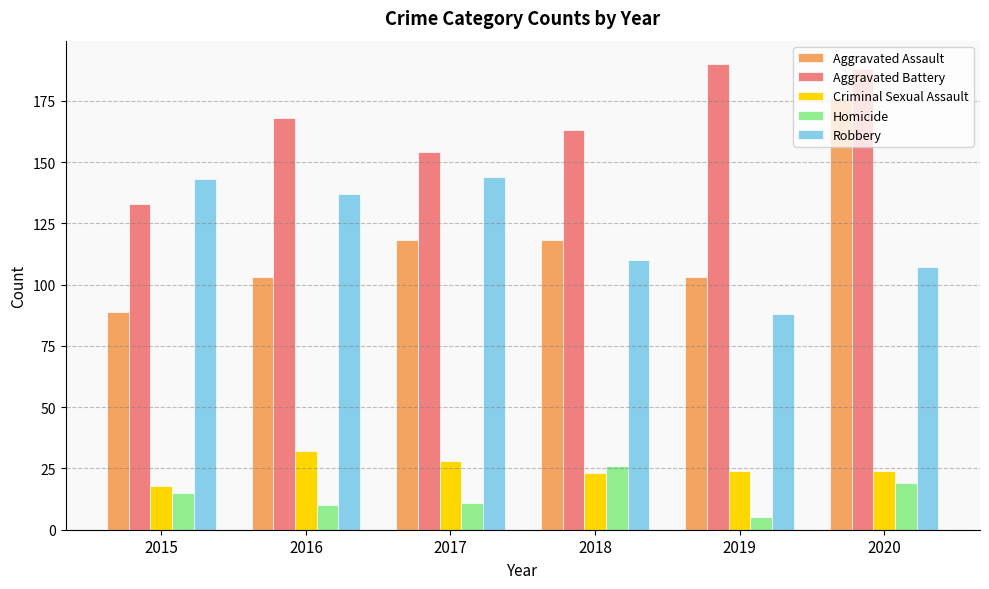

What is the value of the Aggravated Assault bar at the 4th from the left?

118